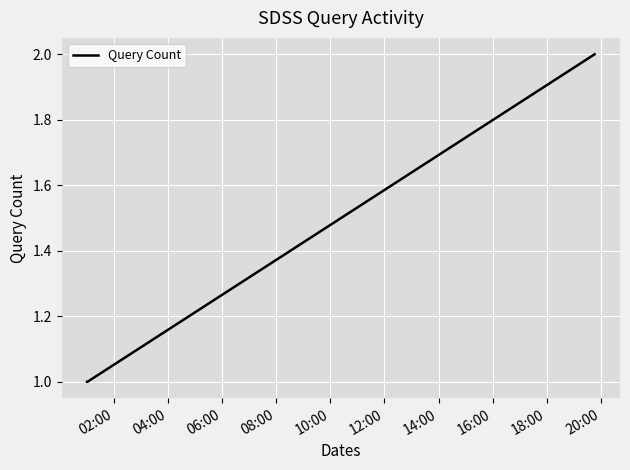

What is the sum of all values?

4